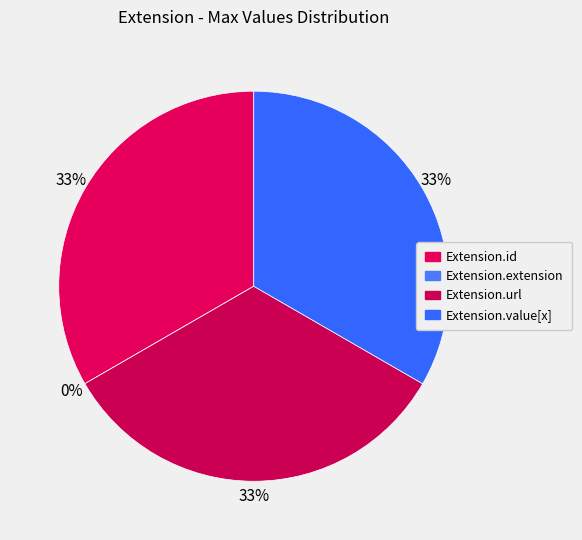

Combined, do Extension.url and Extension.value[x] account for over 50%?

Yes